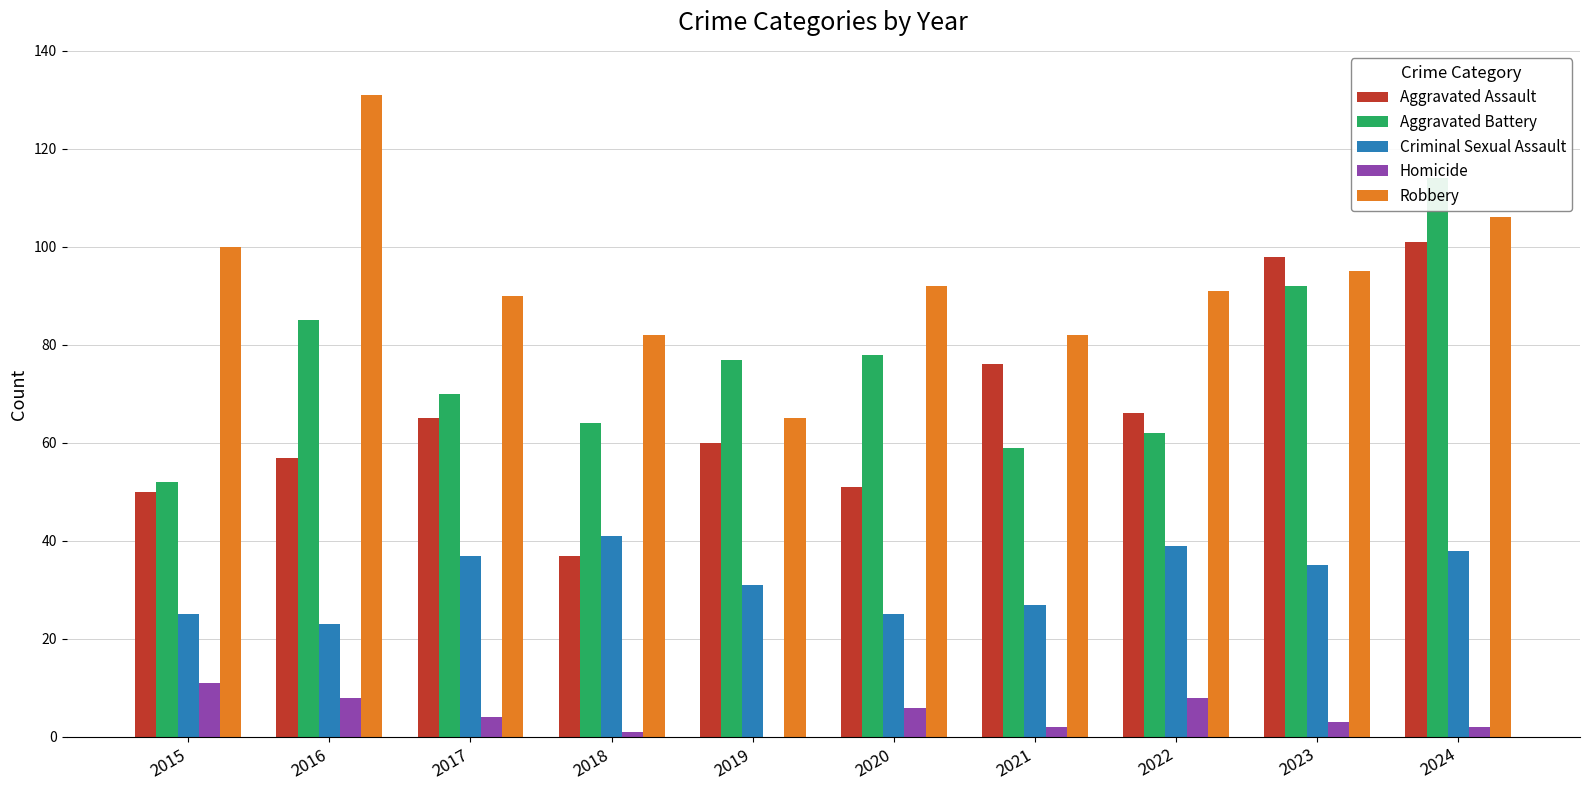

How many bars are there in total?

50